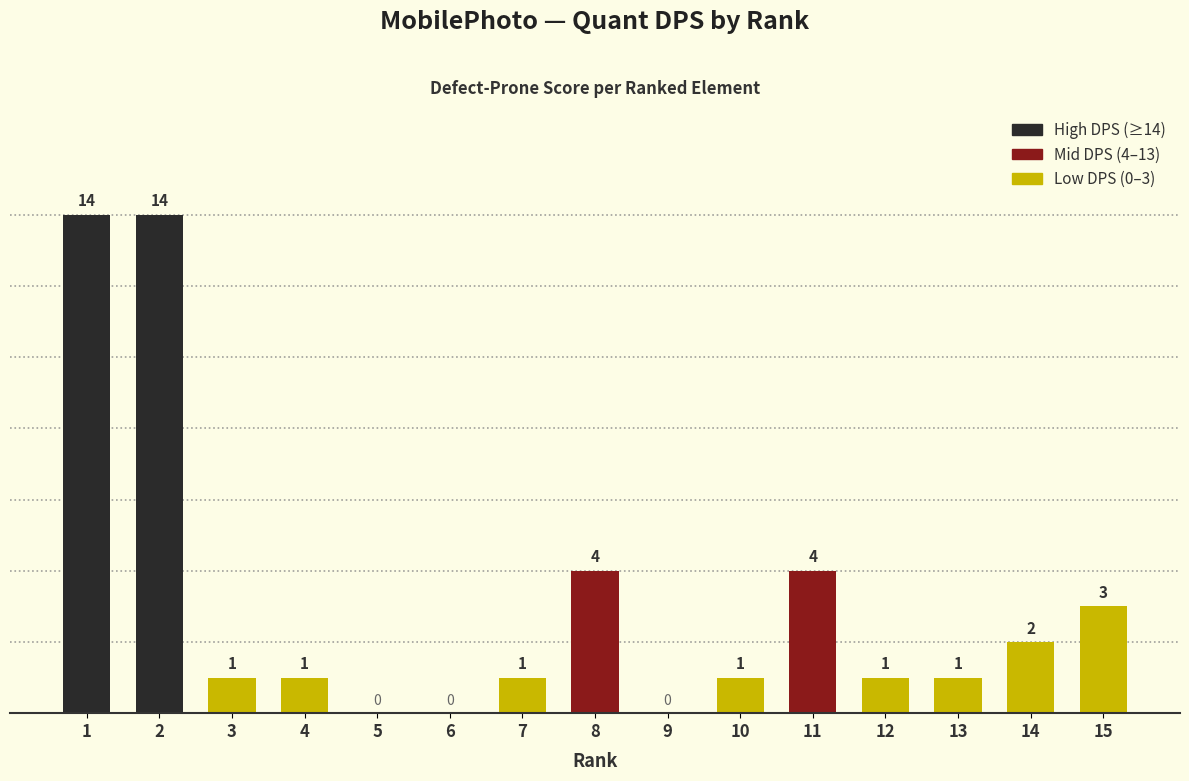

Reading right to left, transcribe all the data shown in this chart.

3	2	1	1	4	1	0	4	1	0	0	1	1	14	14